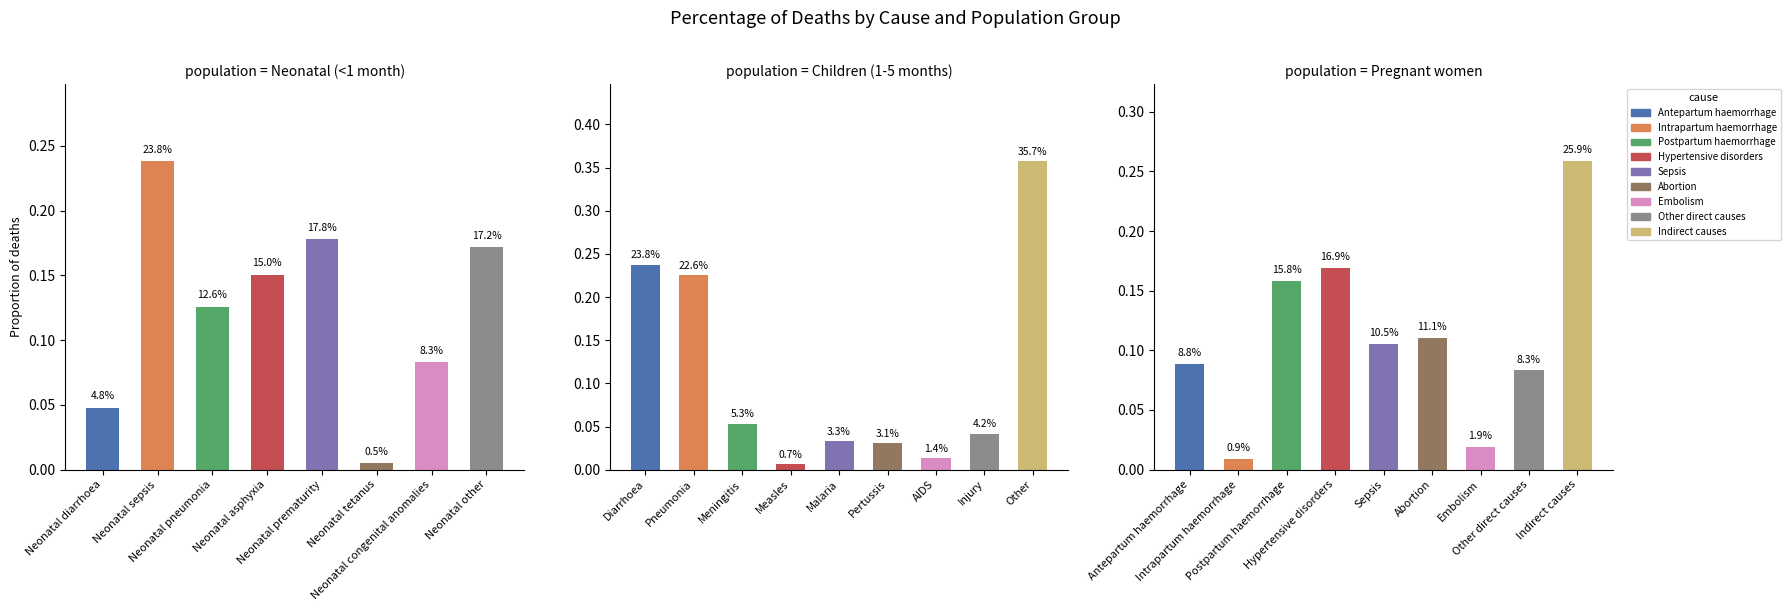

What is the difference between the maximum and minimum values in the Diarrhoea / Neonatal diarrhoea series?

0.2